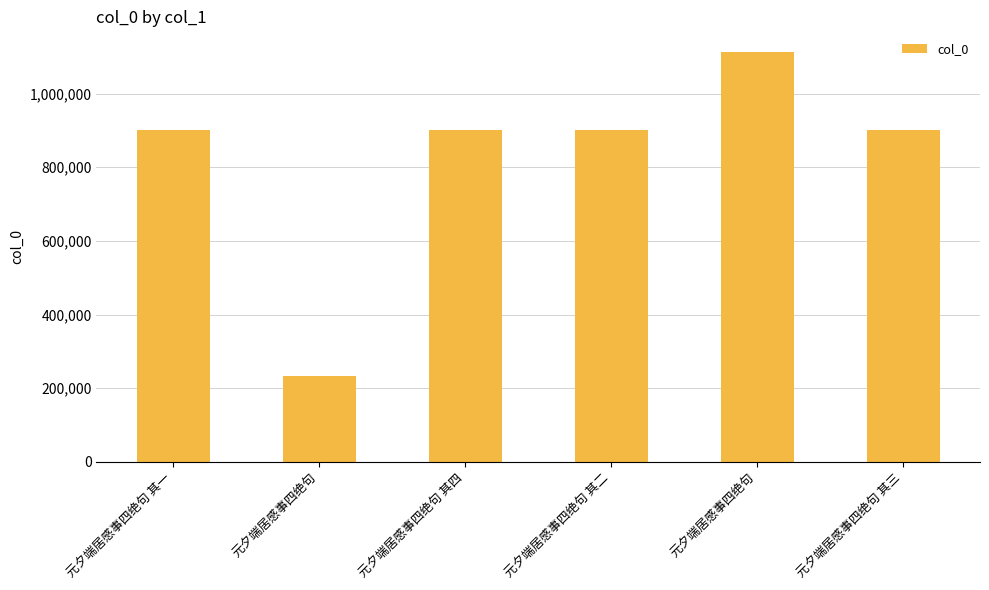

What is the difference between the values at 元夕端居感事四绝句 其四 and 元夕端居感事四绝句?

668098